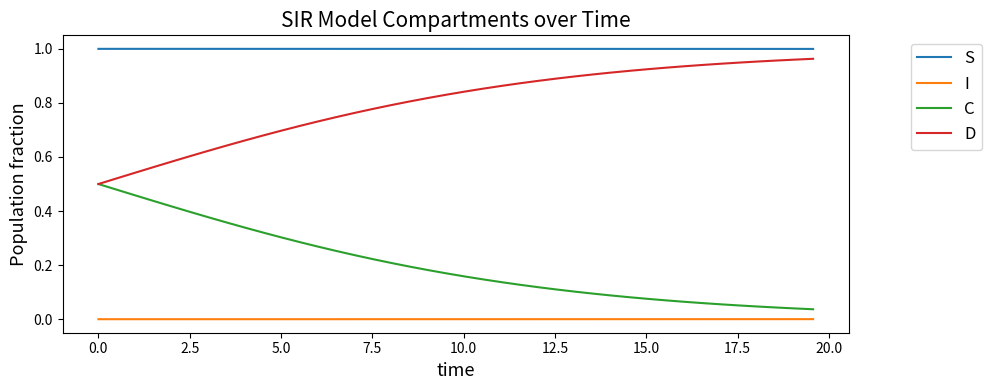

Rank the series by their average value, from highest to lowest.

S, D, C, I